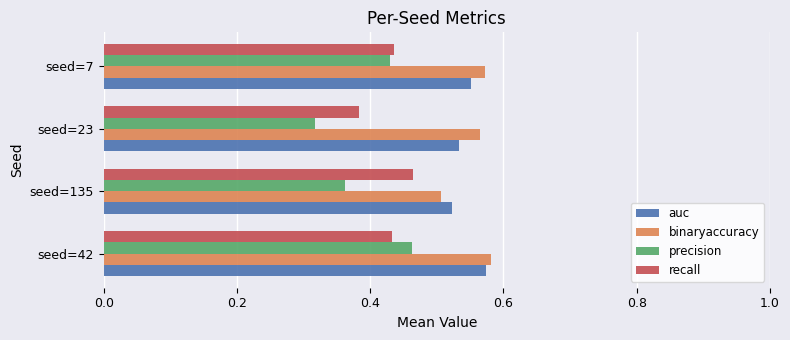

How many precision values are between 0 and 1?

4